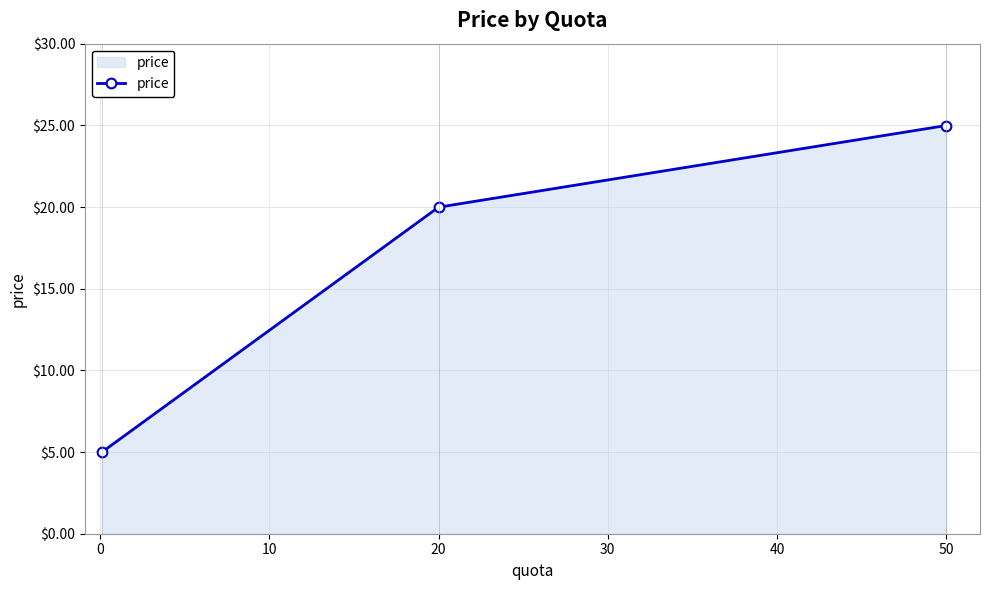

What is the value of the 1st point from the left?

5.0